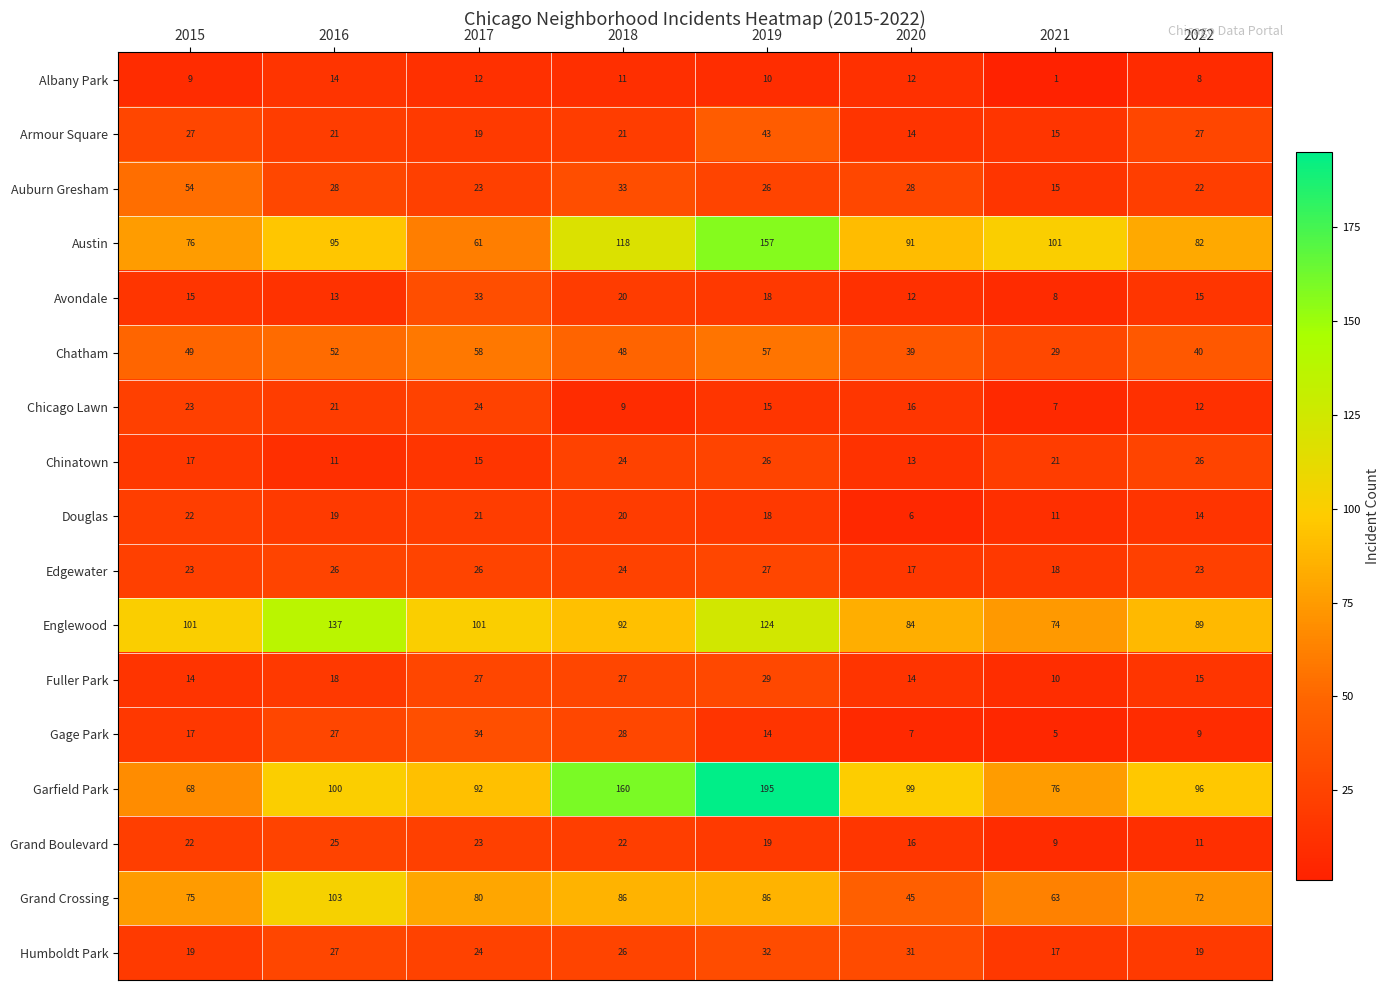

The value of Avondale at 2017 is 8. True or false?

False